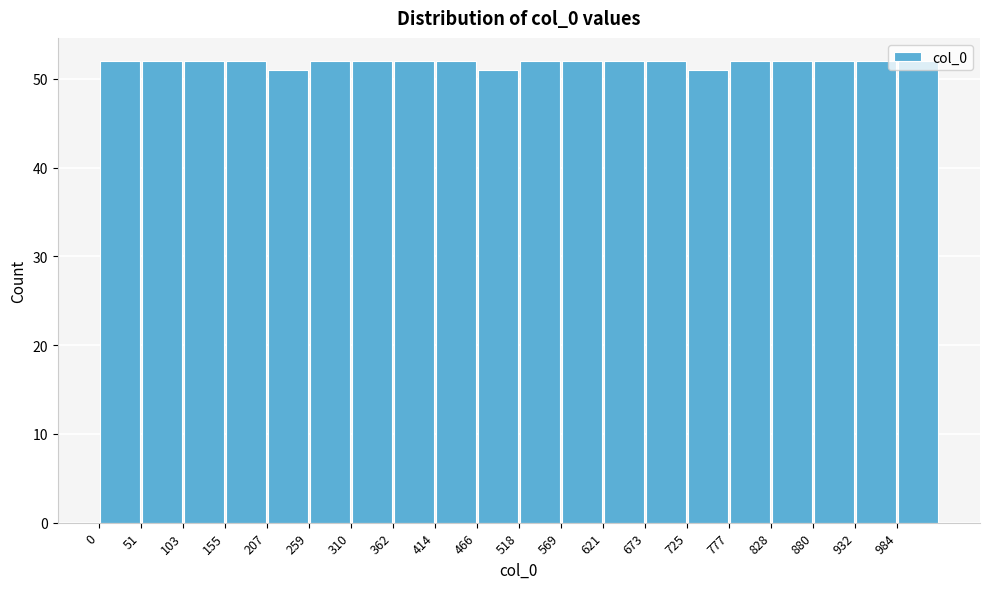

Reading left to right, transcribe this chart: for each bar, give the range it covers on the x-axis and its height. Neither the bar edges nor the heights are printed on the chart, so give them approximately, as read against the axes.

0 to 50: 52
50 to 100: 52
100 to 160: 52
160 to 210: 52
210 to 260: 51
260 to 310: 52
310 to 360: 52
360 to 410: 52
410 to 470: 52
470 to 520: 51
520 to 570: 52
570 to 620: 52
620 to 670: 52
670 to 730: 52
730 to 780: 51
780 to 830: 52
830 to 880: 52
880 to 930: 52
930 to 980: 52
980 to 1040: 52